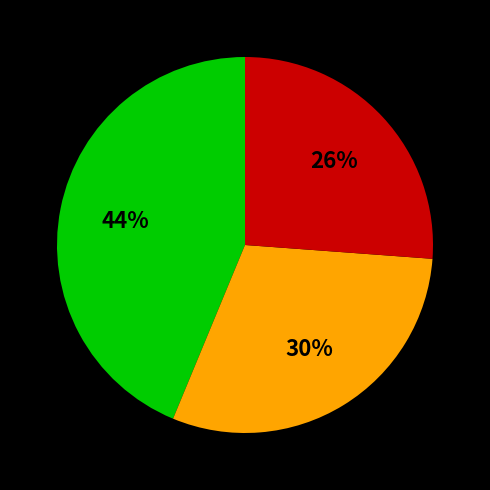

Is there a majority slice in this chart?

No